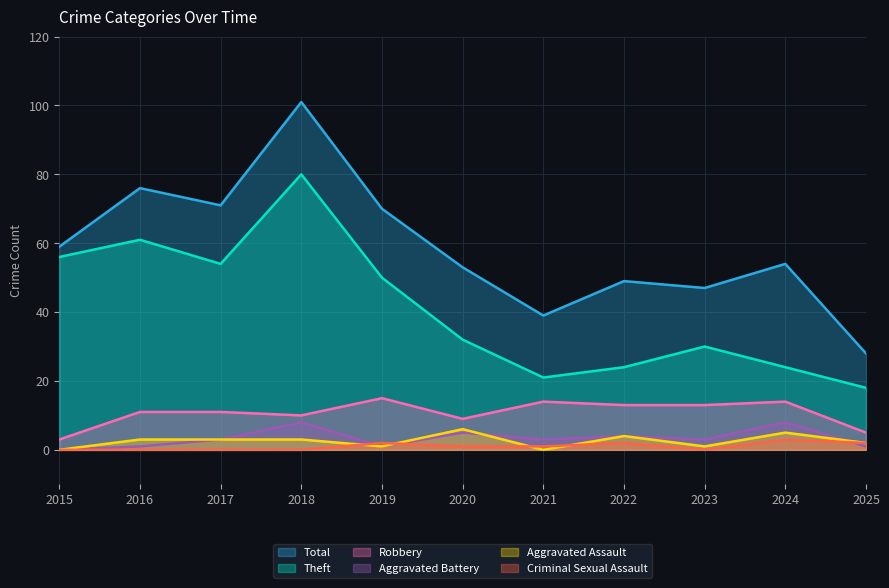

The Criminal Sexual Assault series shows 0 at 2018. True or false?

True